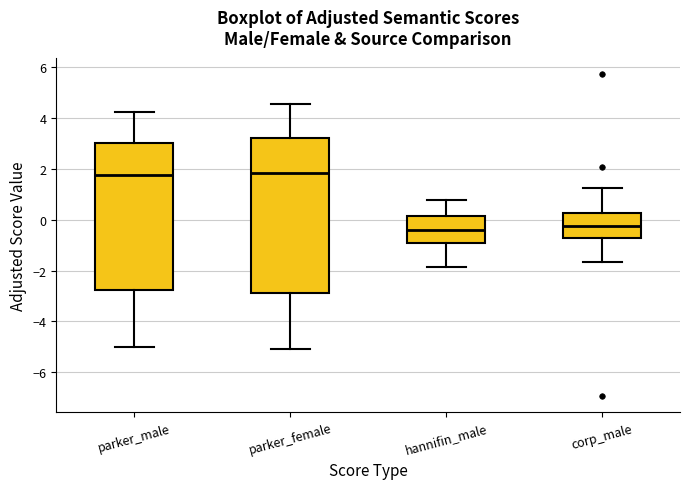

Where is the upper edge of the box for hannifin_male on the y-axis? The values are not printed on the chart, so give them approximately, as read against the axis.

0.2